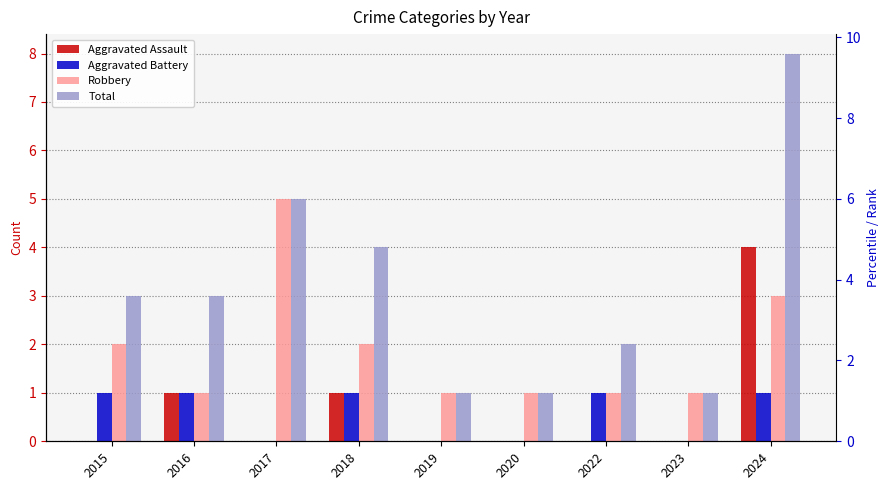

How many bars are there in total?

36